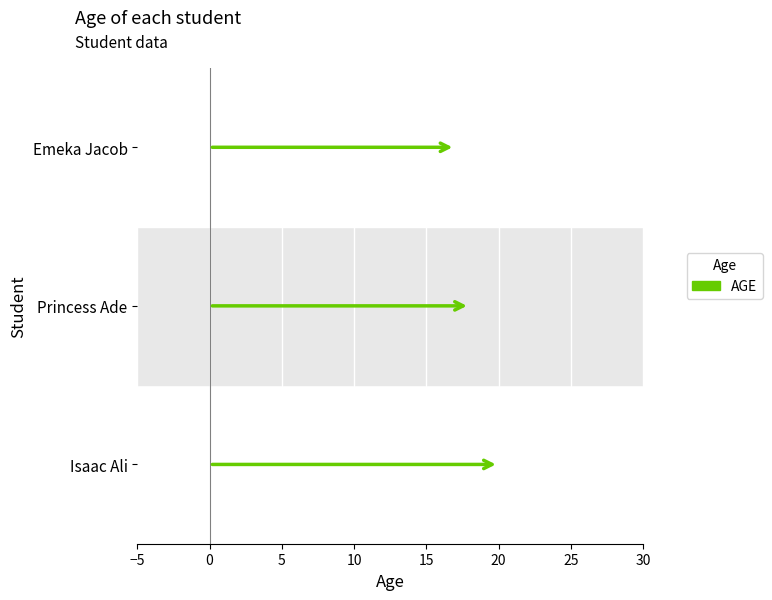

Reading left to right, extract all data points from this chart.

Isaac Ali=20	Princess Ade=18	Emeka Jacob=17